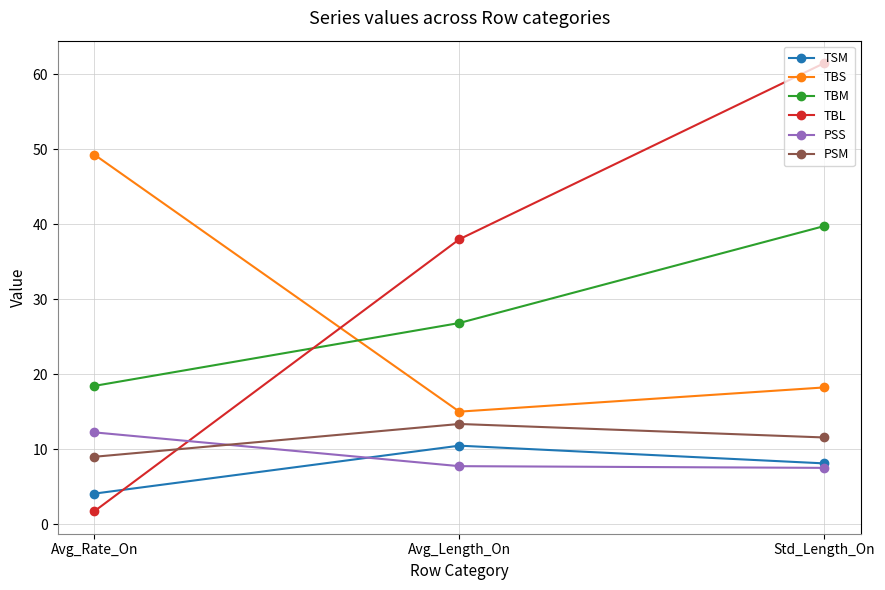

How many categories are shown in the chart?

3